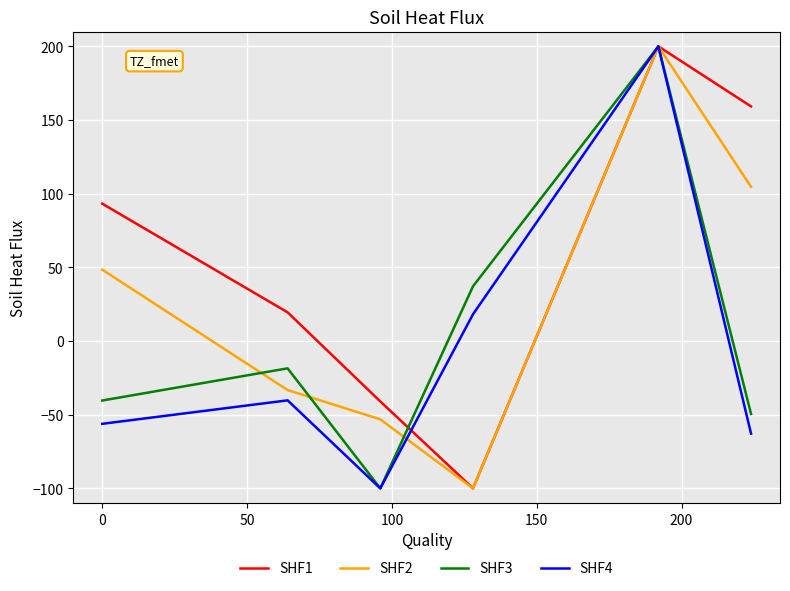

How many values in the SHF4 series are below -40?

4